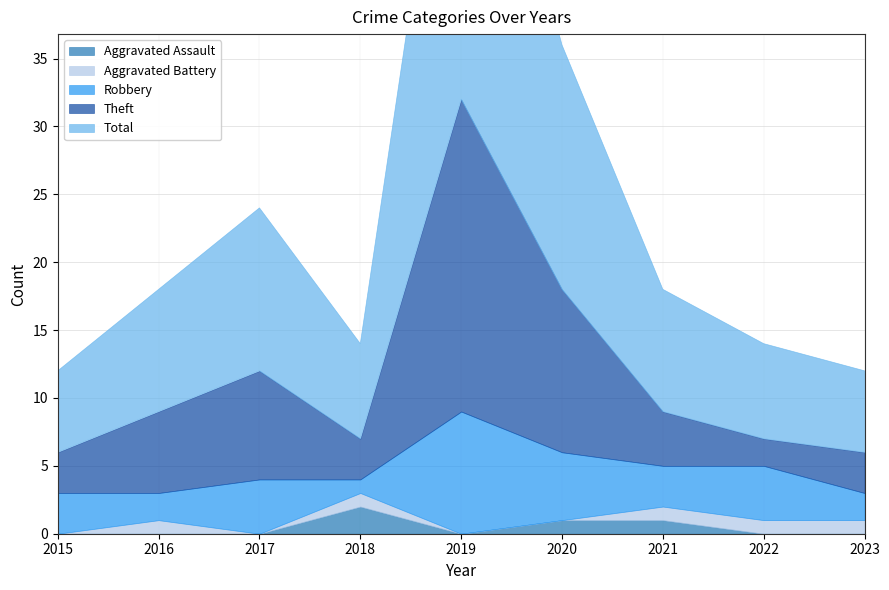

The Robbery series shows 9 at 2019. True or false?

True